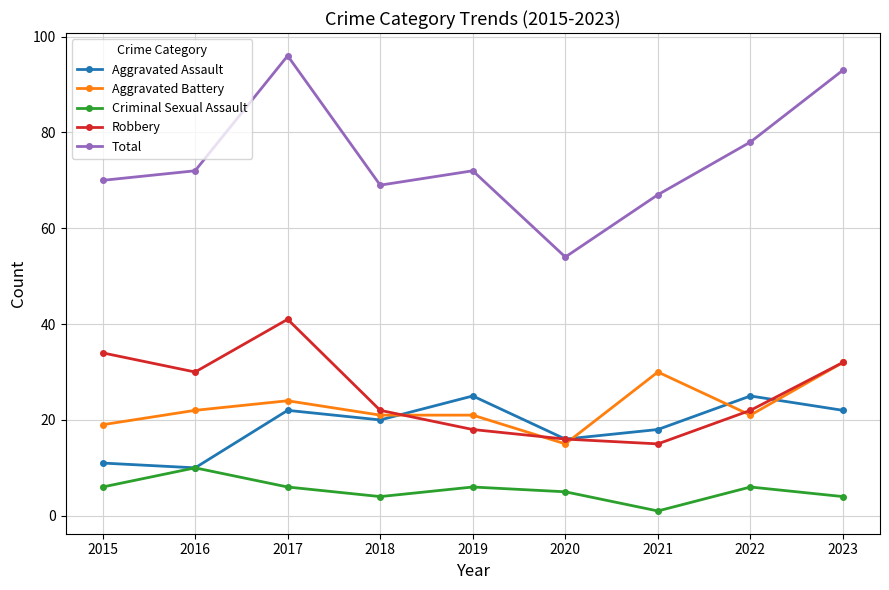

Where is Robbery nearest to the value 28?

2016